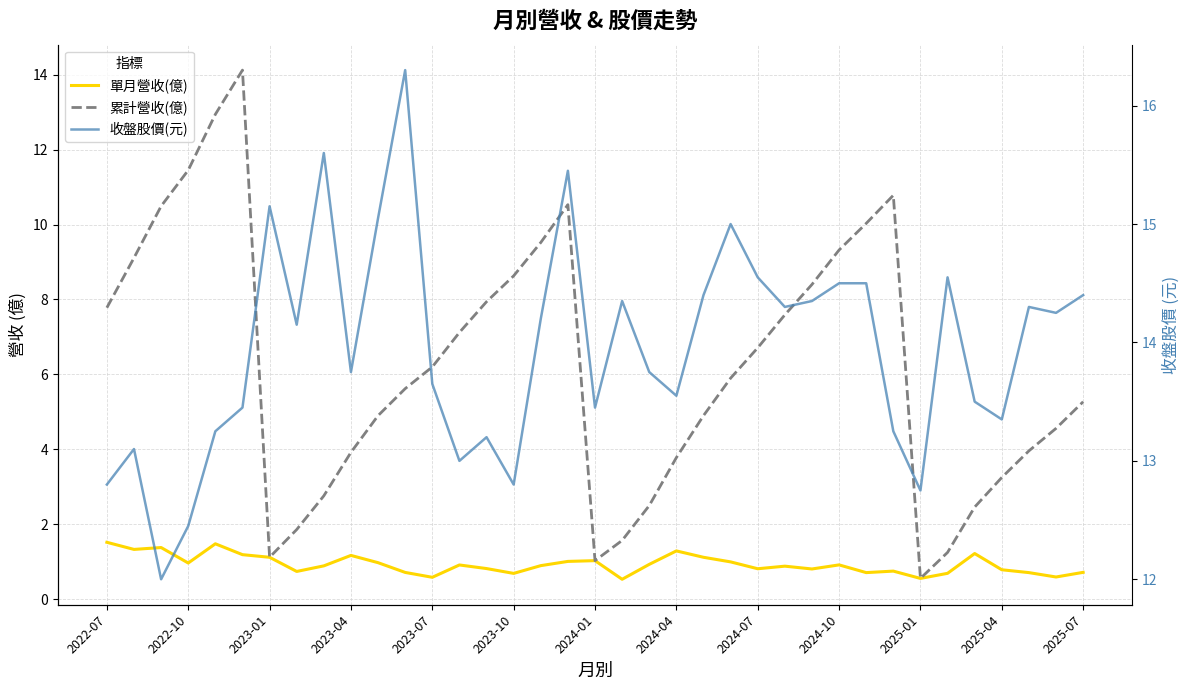

True or false: 單月營收(億) has more than 1 points higher than both neighbors.

True